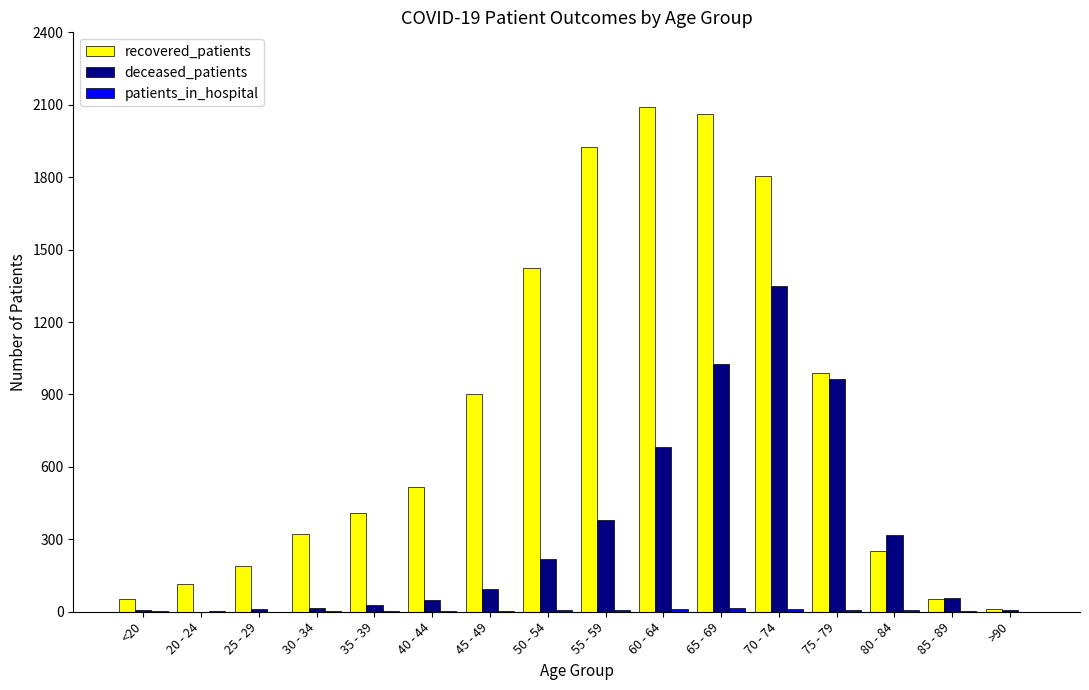

What is the greatest value displayed?

2092